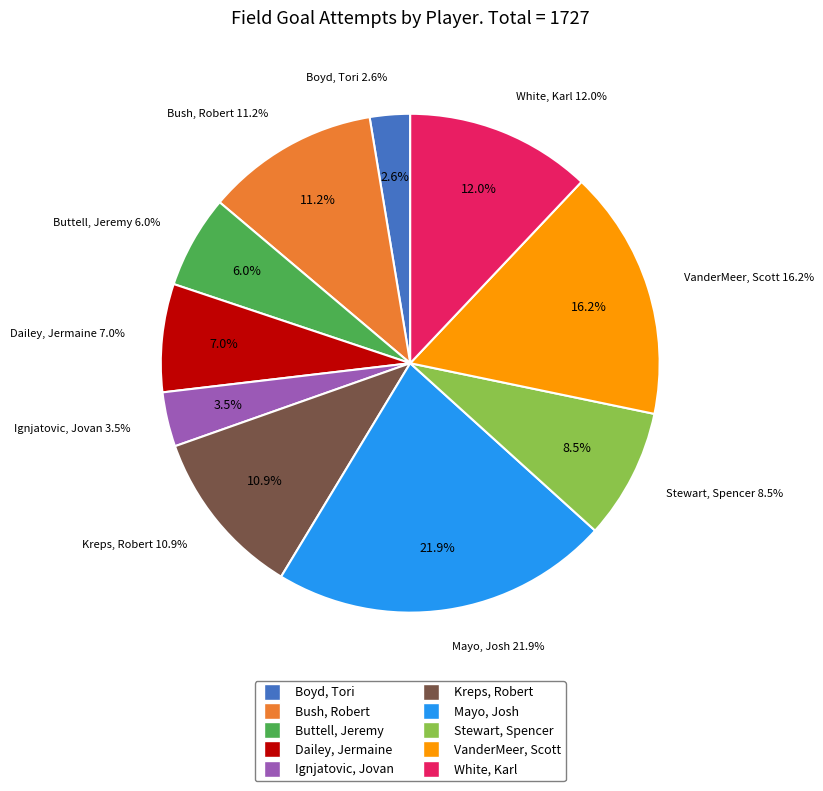

Rank the categories by value from highest to lowest.

Mayo, Josh, VanderMeer, Scott, White, Karl, Bush, Robert, Kreps, Robert, Stewart, Spencer, Dailey, Jermaine, Buttell, Jeremy, Ignjatovic, Jovan, Boyd, Tori